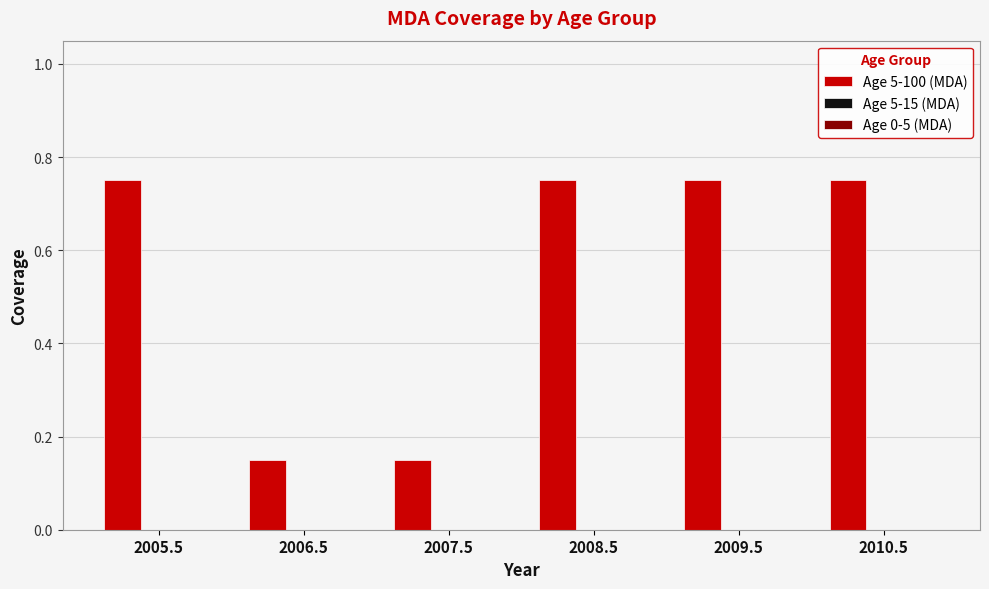

Count the values in the range 0 to 1.

6